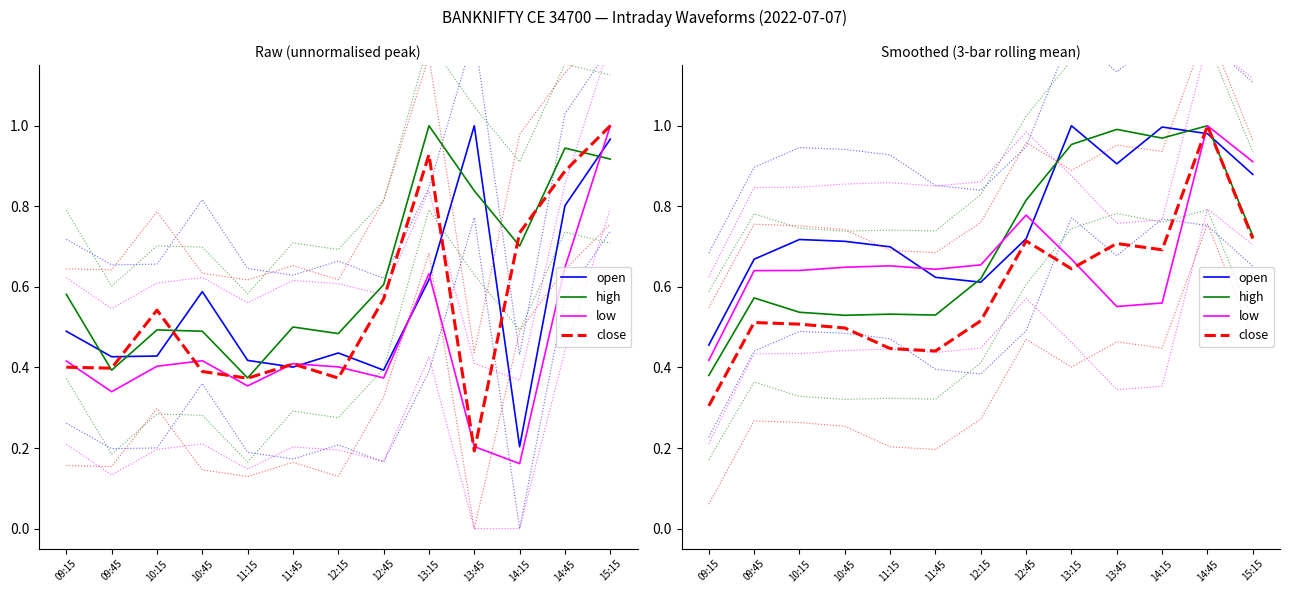

Reading left to right, what are all the values shown in this chart?

open: 09:15=0.5	09:45=0.7	10:15=0.7	10:45=0.7	11:15=0.7	11:45=0.6	12:15=0.6	12:45=0.7	13:15=1.0	13:45=0.9	14:15=1.0	14:45=1.0	15:15=0.9
high: 09:15=0.4	09:45=0.6	10:15=0.5	10:45=0.5	11:15=0.5	11:45=0.5	12:15=0.6	12:45=0.8	13:15=1.0	13:45=1.0	14:15=1.0	14:45=1.0	15:15=0.7
low: 09:15=0.4	09:45=0.6	10:15=0.6	10:45=0.6	11:15=0.7	11:45=0.6	12:15=0.7	12:45=0.8	13:15=0.7	13:45=0.6	14:15=0.6	14:45=1.0	15:15=0.9
close: 09:15=0.3	09:45=0.5	10:15=0.5	10:45=0.5	11:15=0.4	11:45=0.4	12:15=0.5	12:45=0.7	13:15=0.6	13:45=0.7	14:15=0.7	14:45=1.0	15:15=0.7